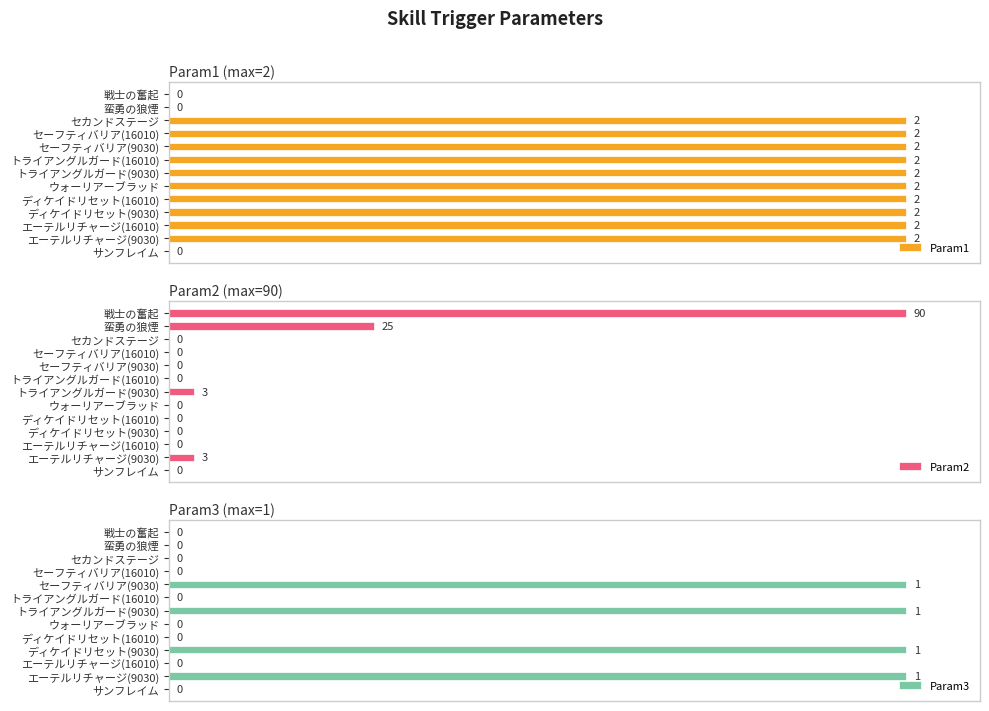

Where is Param2 nearest to the value 50?

蛮勇の狼煙